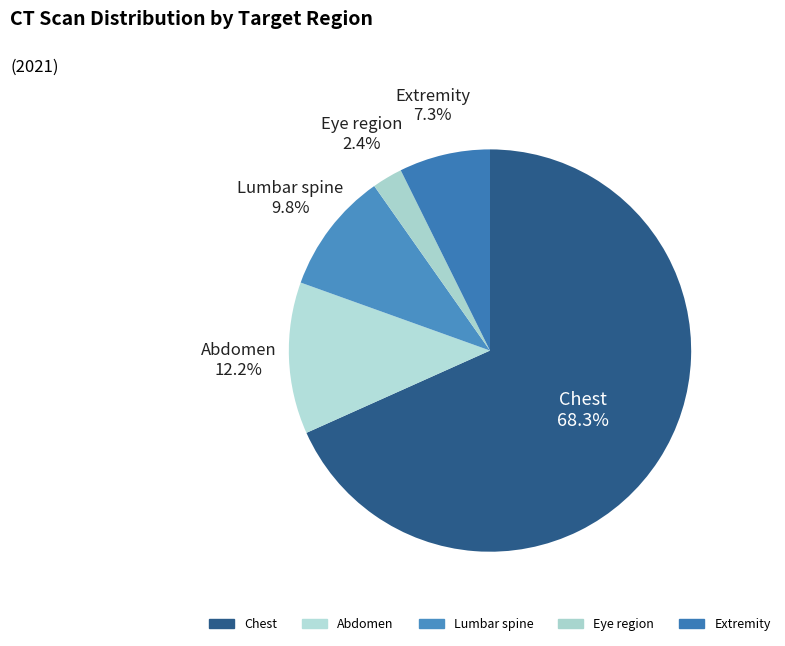

To the nearest percent, what is the difference between the Chest and Eye region slice percentages?

66%